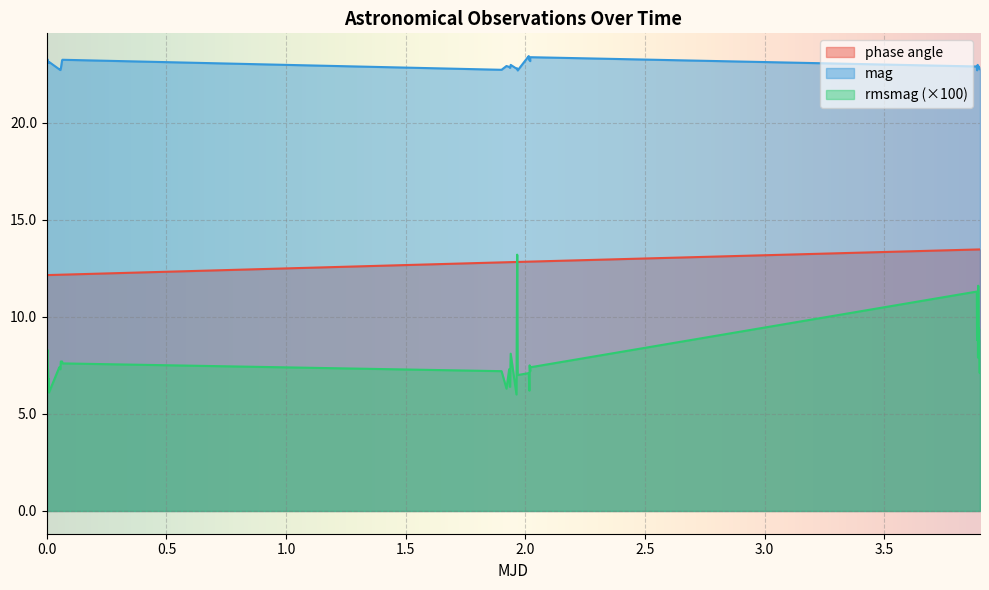

Count the phase angle values in the range 12 to 13.

29